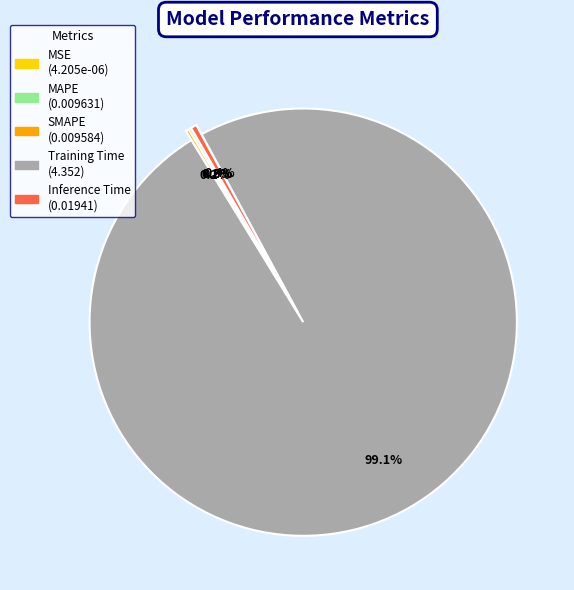

Which slice represents more than half of the pie?

Training Time